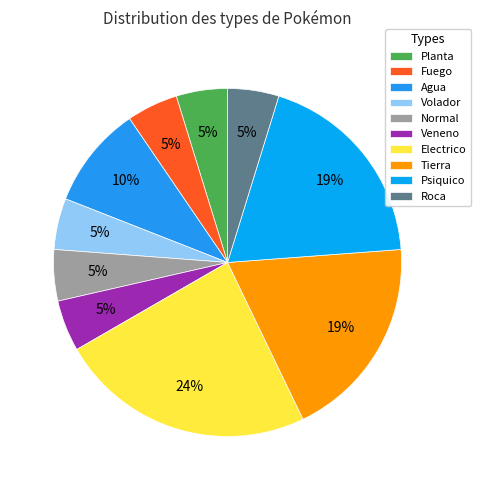

Which slice is the largest?

Electrico